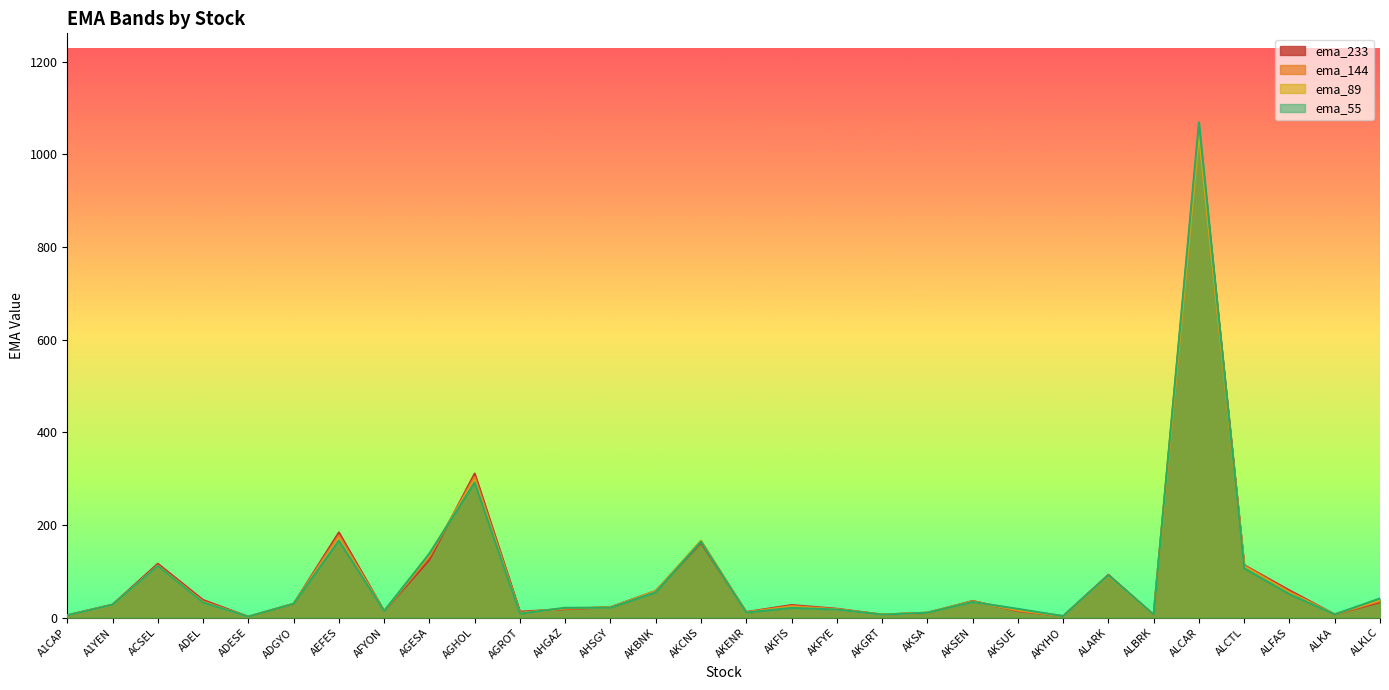

What is the difference between the second highest and second lowest values in the ema_144 series?

300.5